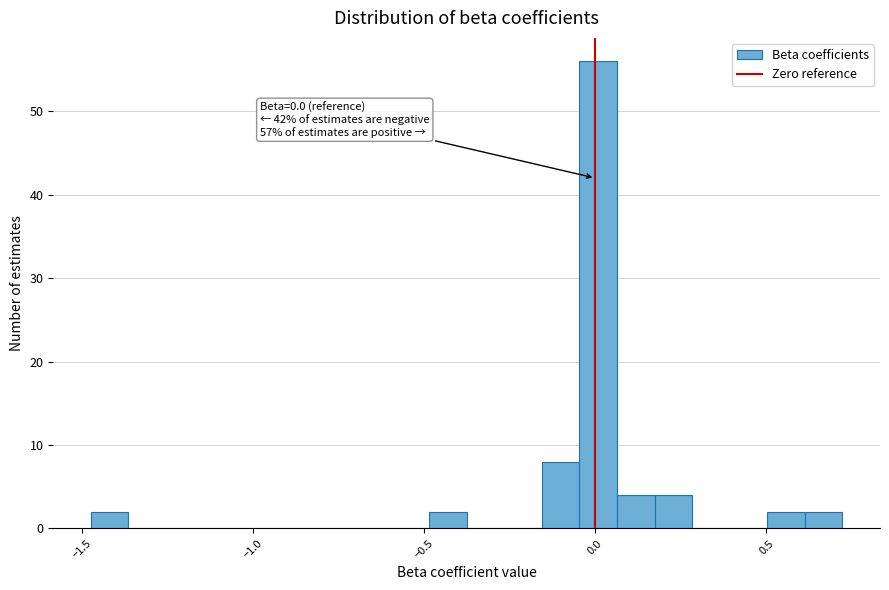

Read against the x-axis, roughly where is the centre of the tallest bar?

0.00